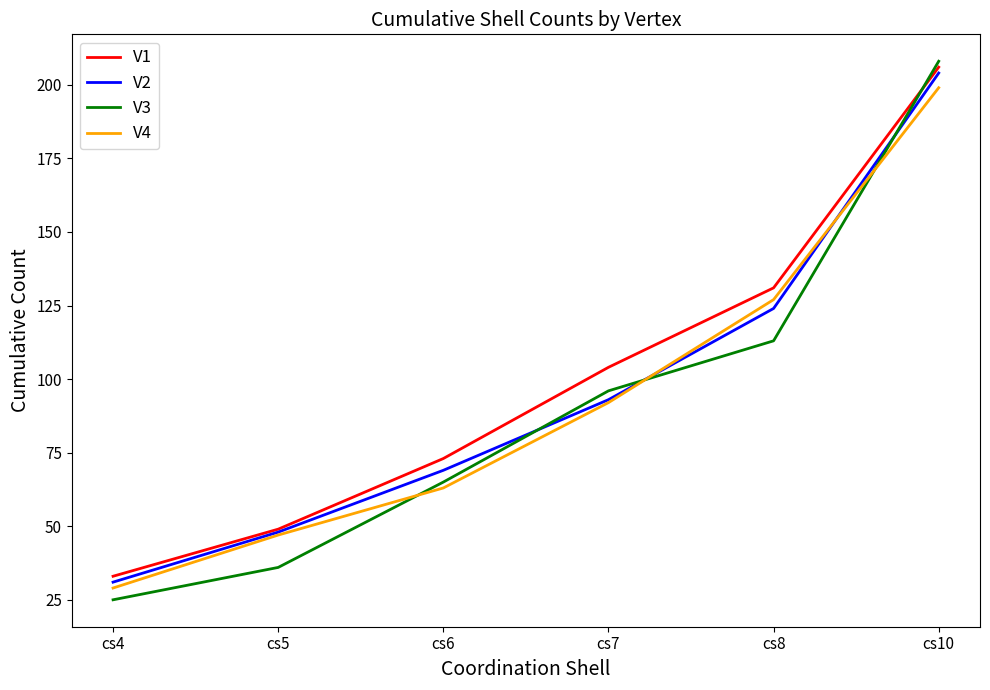

The value of V3 at cs6 is 65. True or false?

True